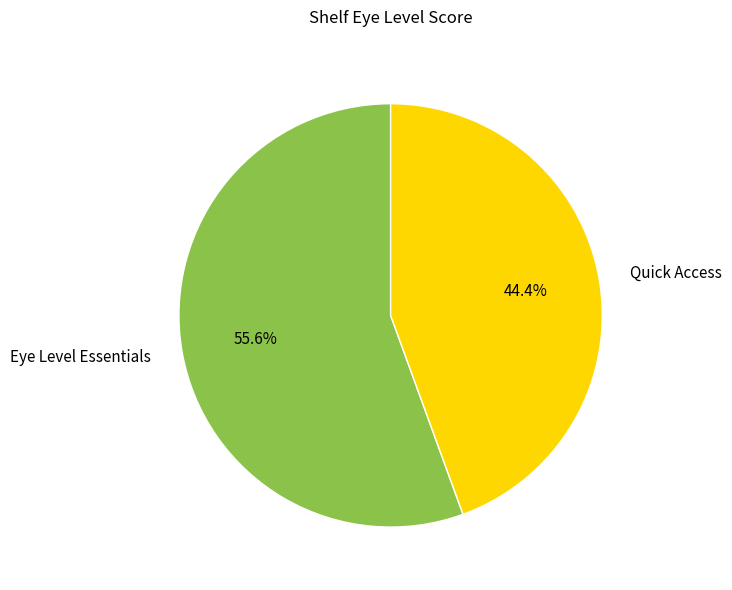

The Quick Access slice represents 44% of the pie. True or false?

True